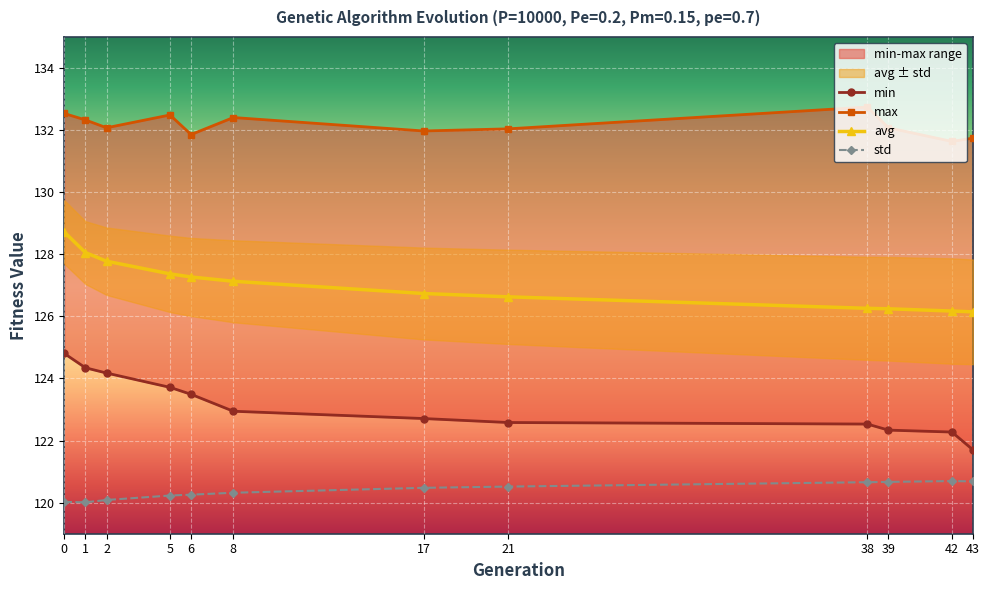

Is it true that min equals 124.2 at 2?

True